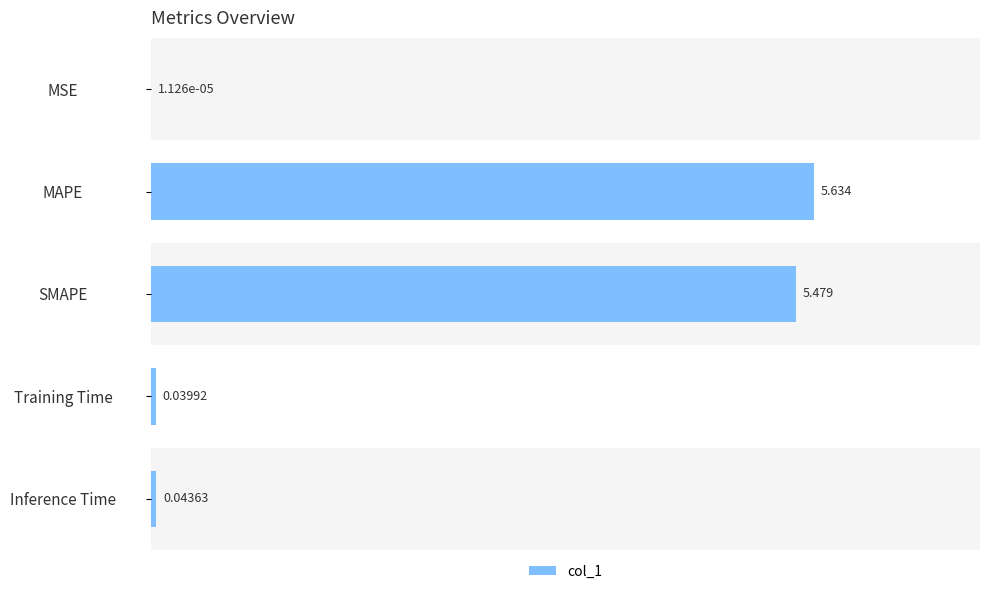

At which label is the value closest to 2?

Inference Time